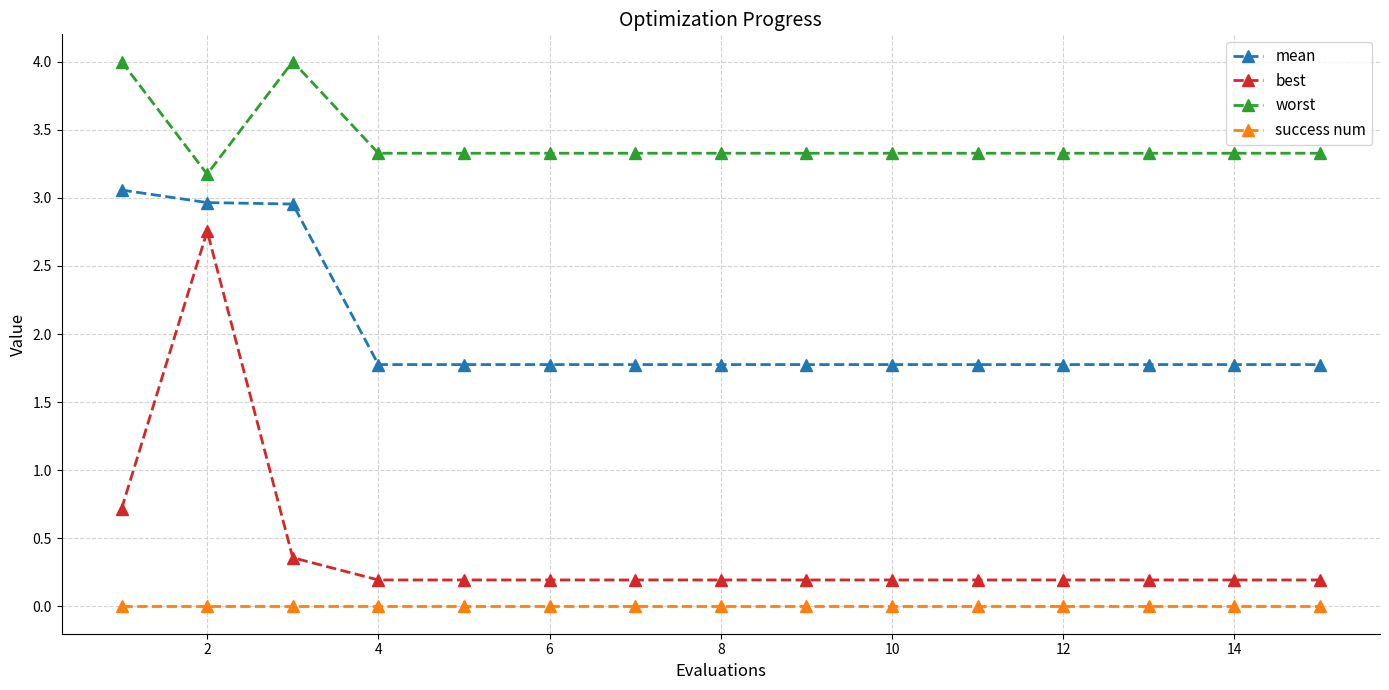

What is the sum of all best values?

6.2